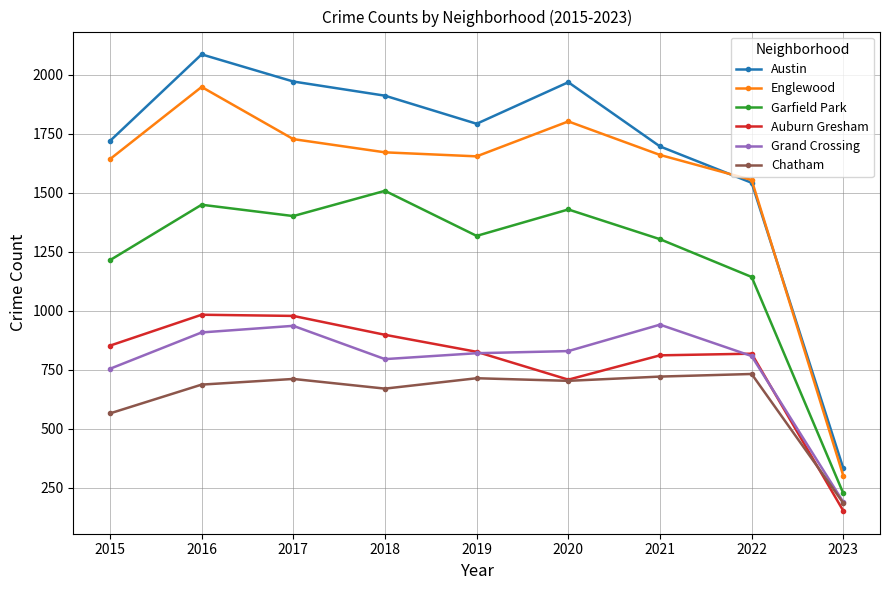

Which category has the highest value in the Austin series?

2016